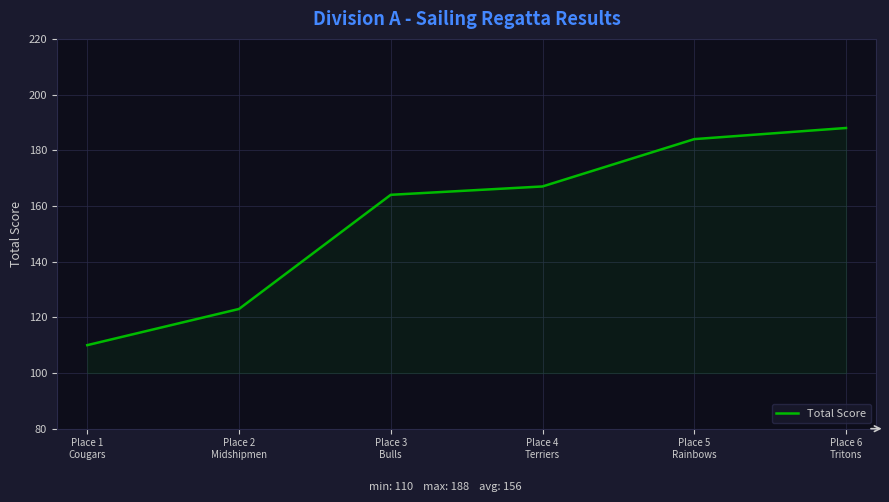

True or false: the data has more than 0 interior local peaks.

False